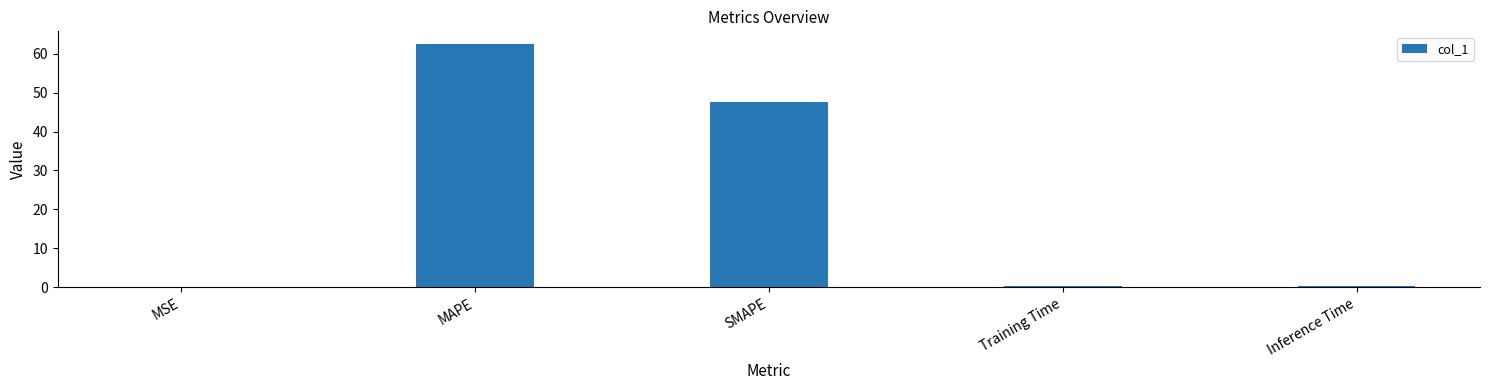

The value at SMAPE is 83.8. True or false?

False